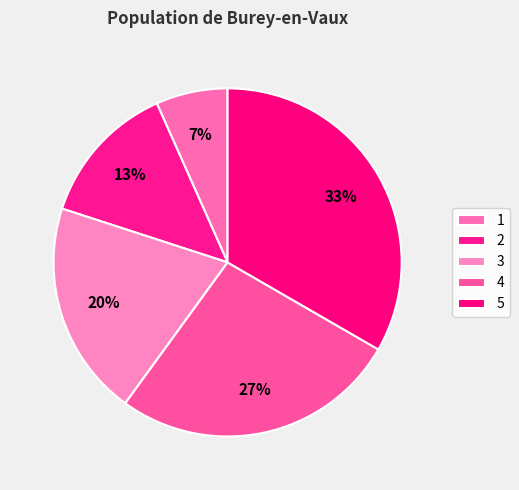

Is there a majority slice in this chart?

No